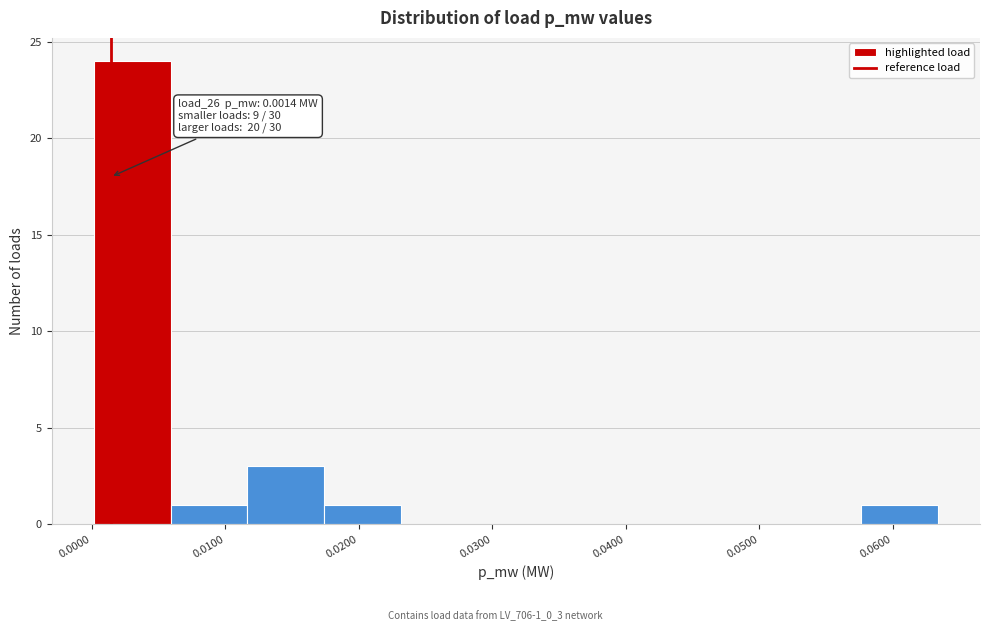

Over which range of the x-axis is the bar tallest?

0.000 to 0.006